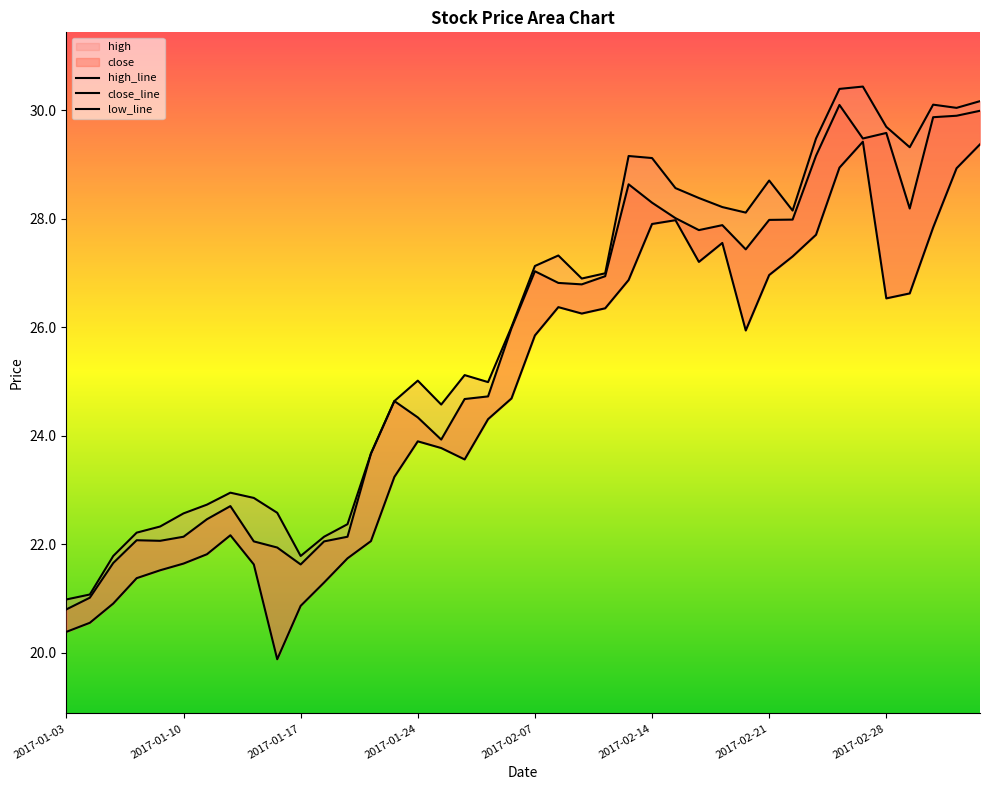

Is it true that high equals 45.1 at 2017-02-07?

False